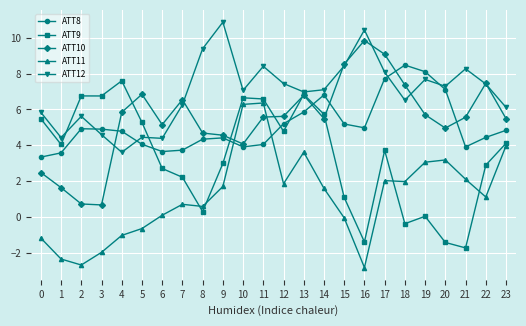

What is the value of the ATT10 point at the 10th from the left?

4.6